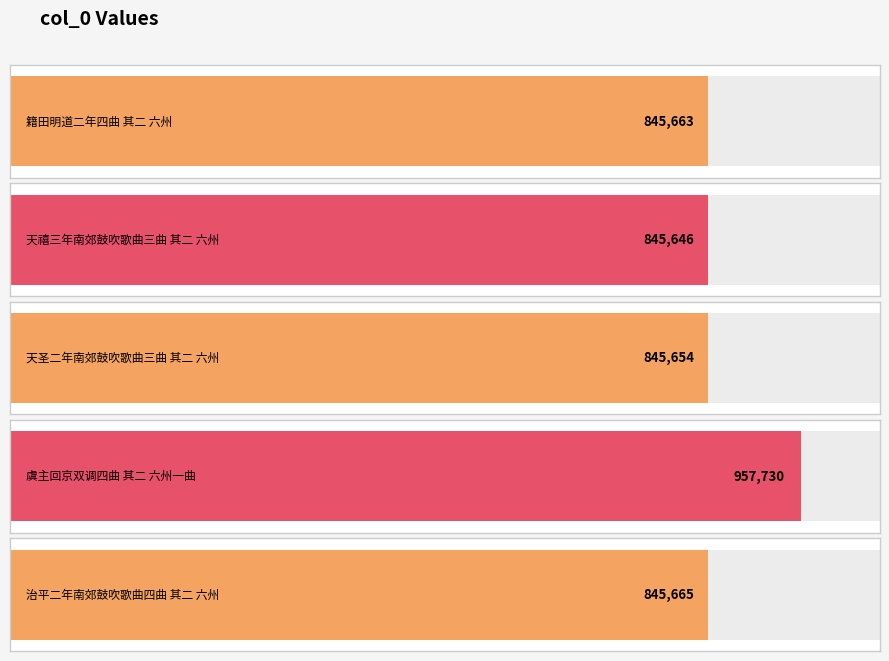

Rank the categories by value from lowest to highest.

天禧三年南郊鼓吹歌曲三曲 其二 六州, 天圣二年南郊鼓吹歌曲三曲 其二 六州, 籍田明道二年四曲 其二 六州, 治平二年南郊鼓吹歌曲四曲 其二 六州, 虞主回京双调四曲 其二 六州一曲